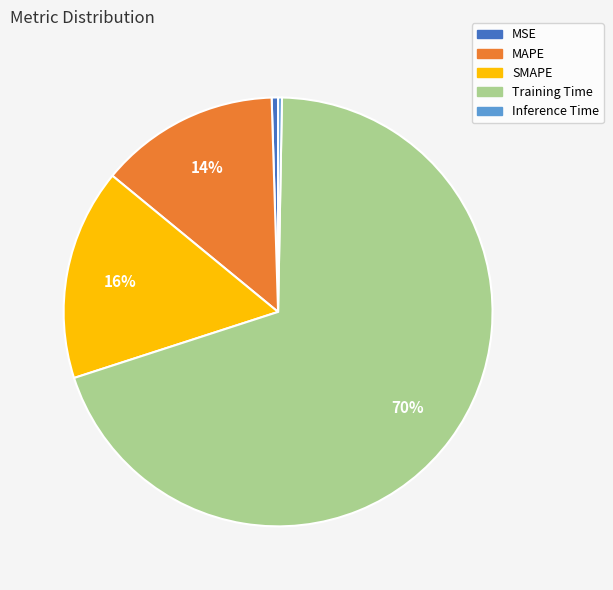

What percentage is the MAPE slice, to the nearest percent?

14%